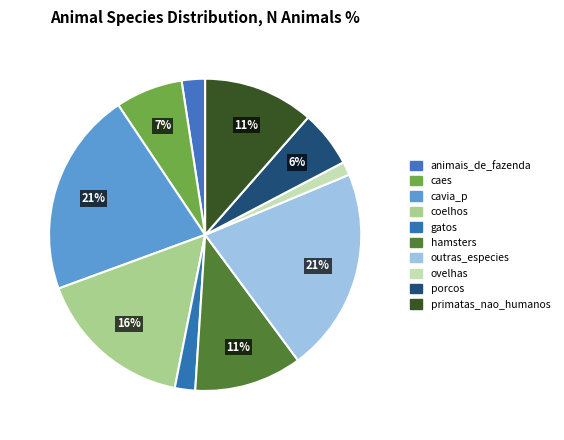

What is the change in value from coelhos to porcos?

-100011